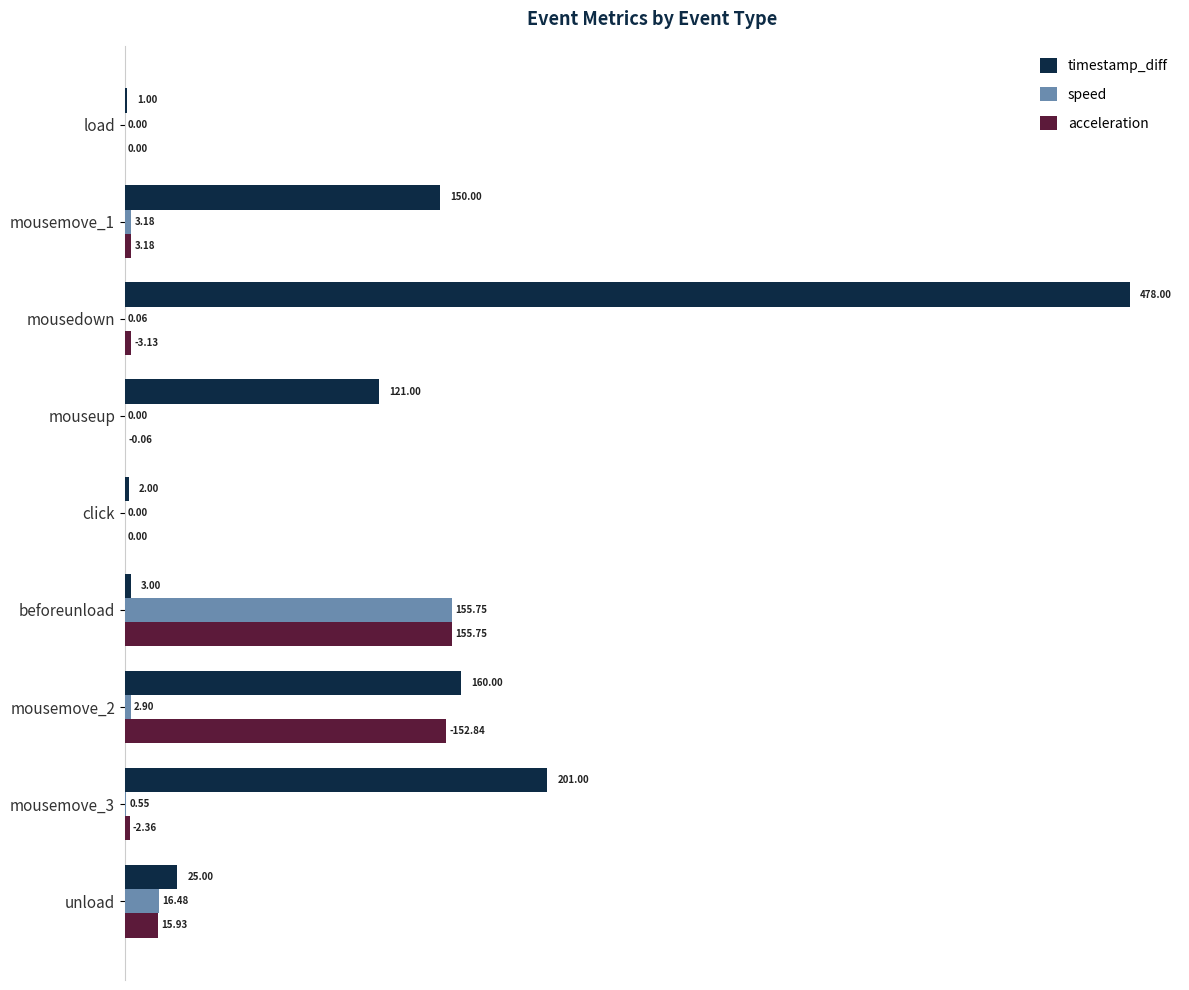

Is the value of timestamp_diff at unload greater than the value of acceleration at mousemove_1?

Yes